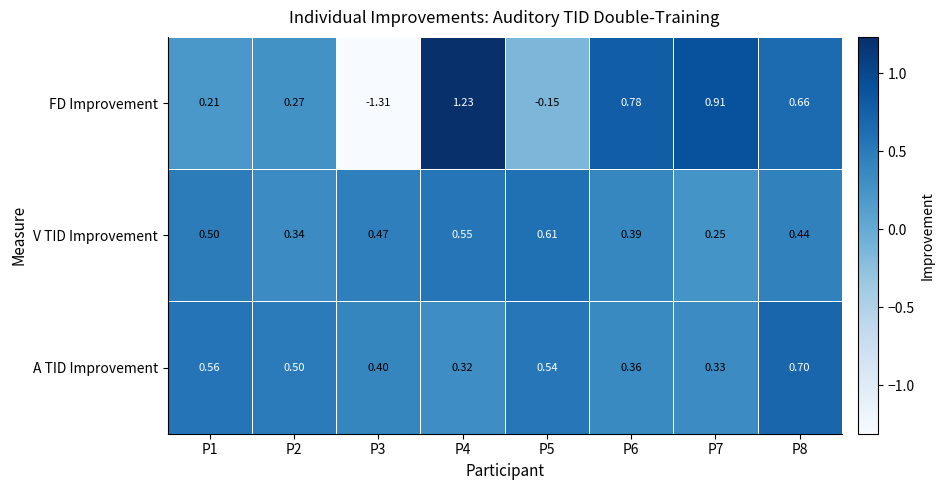

Between P6 and P8, which series saw the biggest shift?

A TID Improvement